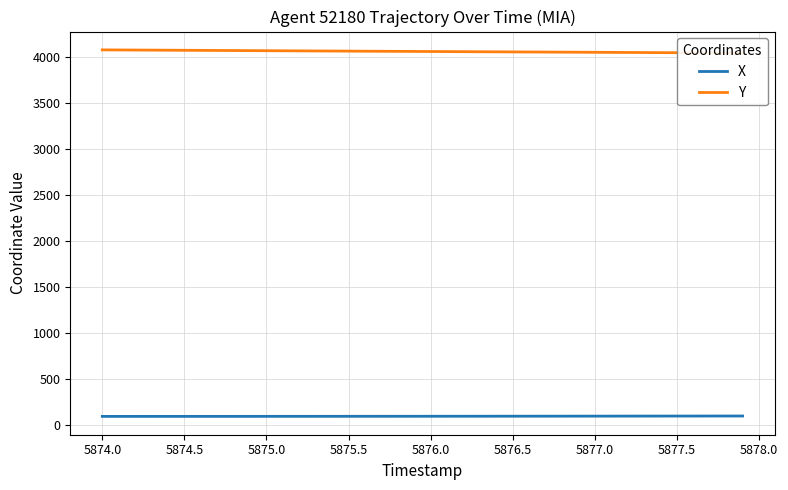

Reading left to right, list all the values displayed in this chart.

X: 91.5	91.5	91.5	91.6	91.6	91.7	91.7	91.8	91.8	91.9	91.9	92.0	92.1	92.2	92.3	92.3	92.4	92.5	92.6	92.7	92.9	93.0	93.1	93.3	93.4	93.6	93.7	93.9	94.0	94.2	94.4	94.5	94.7	94.8	95.0	95.2	95.3	95.5	95.6	95.7
Y: 4078.3	4077.4	4076.5	4075.6	4074.7	4073.8	4072.9	4072.0	4071.1	4070.2	4069.3	4068.4	4067.5	4066.6	4065.7	4064.8	4063.9	4063.1	4062.2	4061.4	4060.5	4059.7	4058.8	4058.0	4057.1	4056.2	4055.3	4054.5	4053.6	4052.7	4051.9	4051.0	4050.2	4049.3	4048.4	4047.5	4046.6	4045.7	4044.8	4043.9